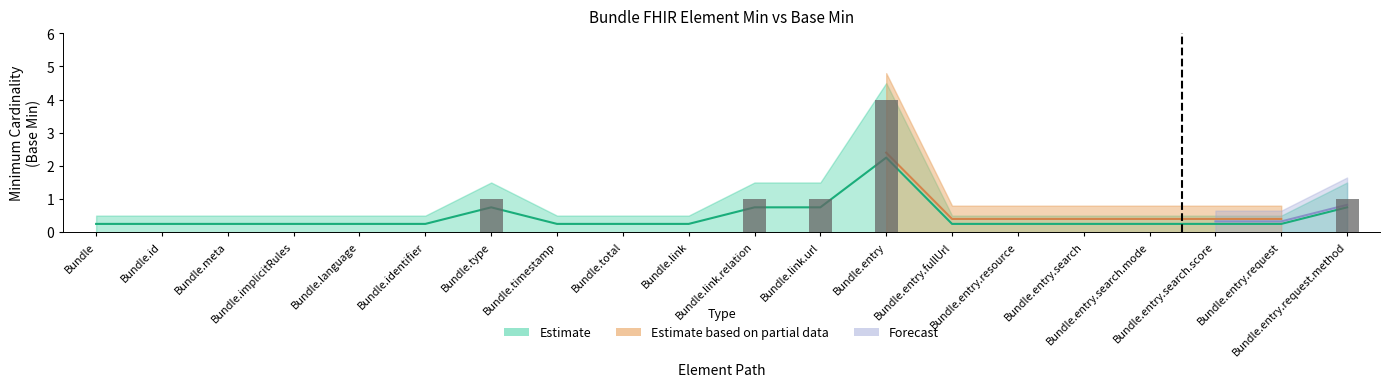

The chart shows a value of 0.2 at Bundle.meta. True or false?

True